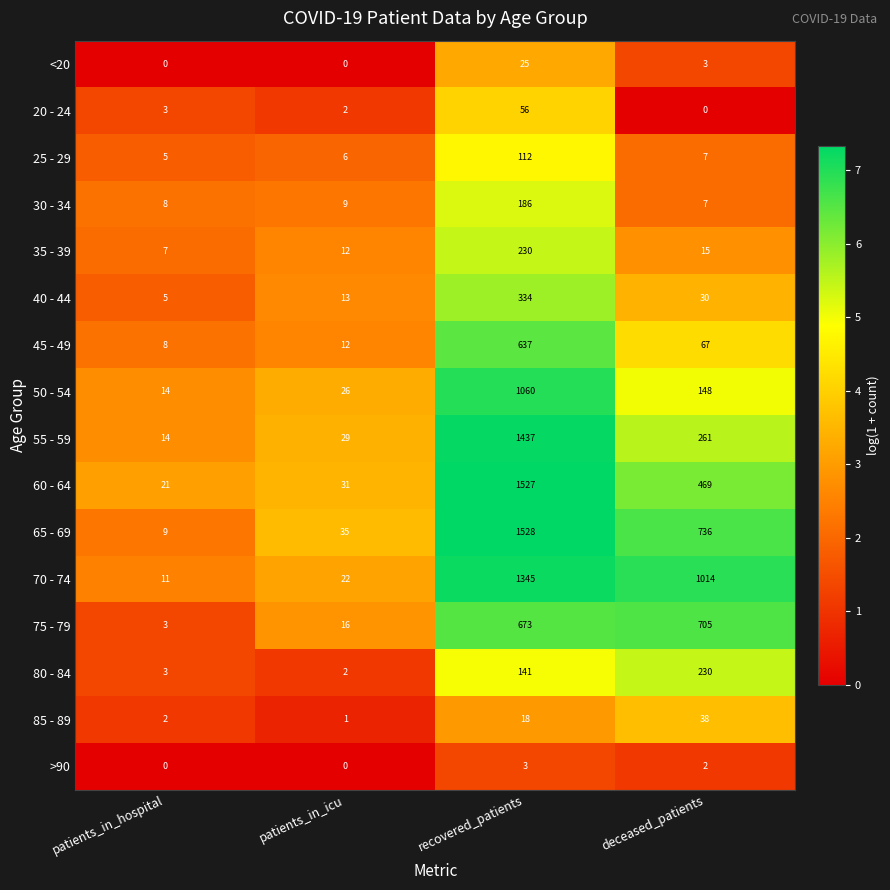

The value of 70 - 74 at recovered_patients is 337. True or false?

False